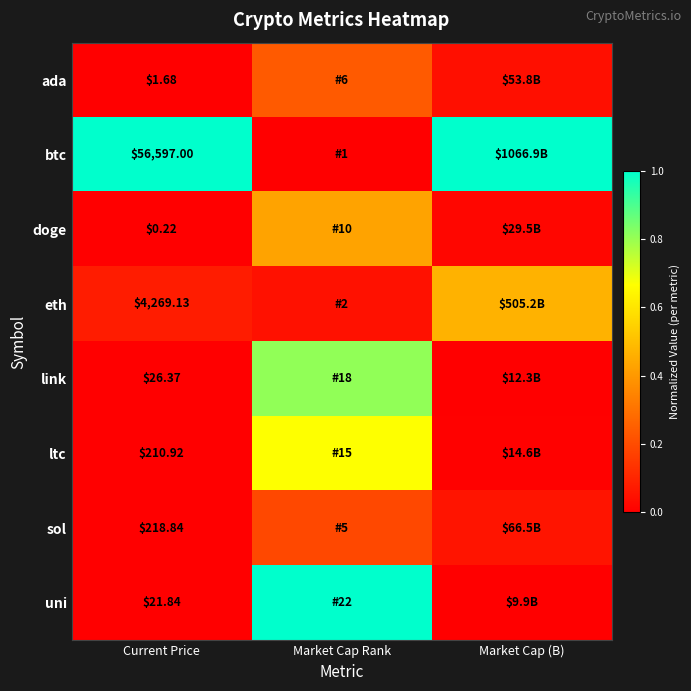

Is the value of uni at Current Price greater than the value of link at Current Price?

No